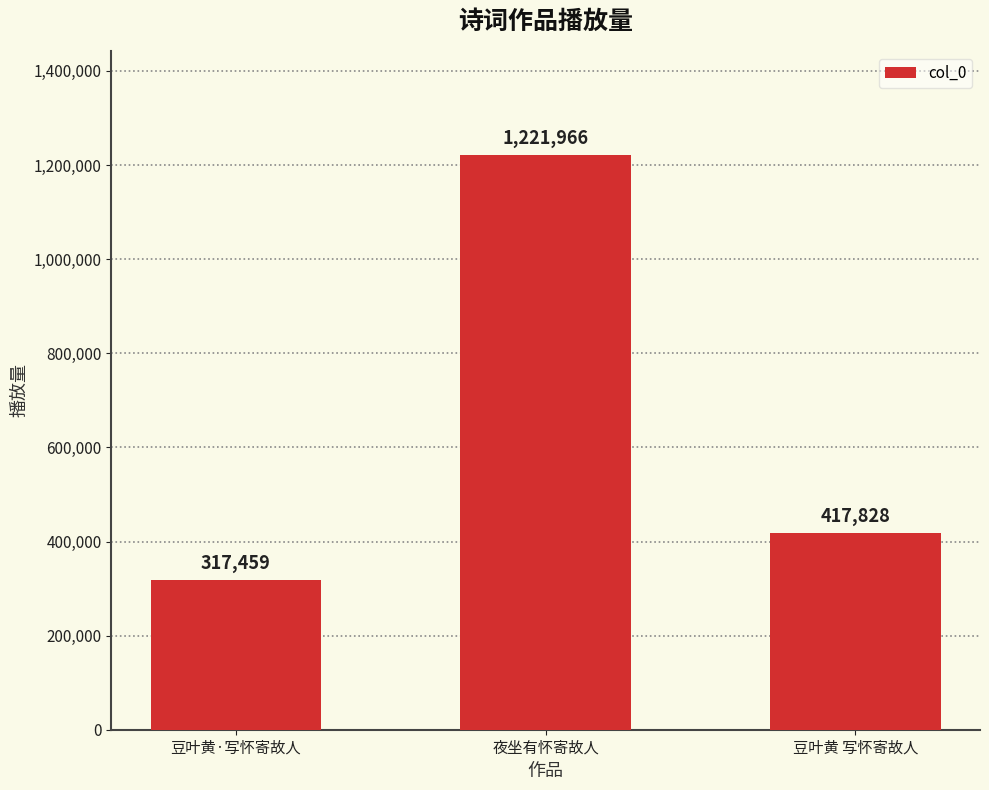

Between 豆叶黄 写怀寄故人 and 豆叶黄·写怀寄故人, which is larger?

豆叶黄 写怀寄故人